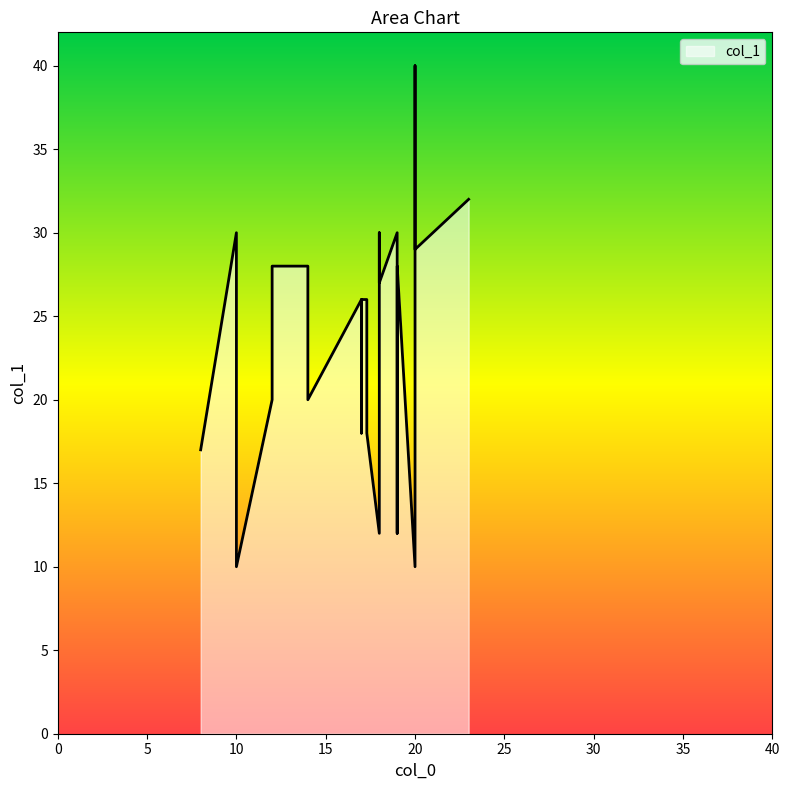

Between 10 and 23, which is larger?

23